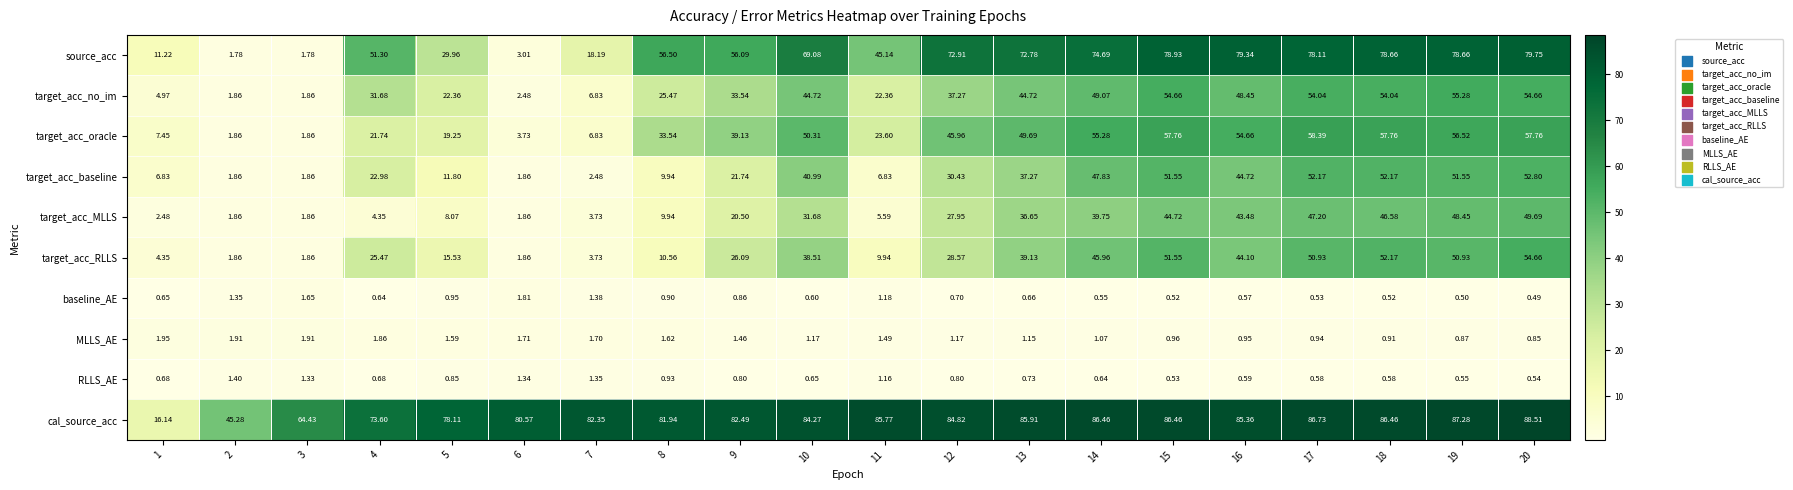

Is the value of source_acc at 4 greater than the value of target_acc_MLLS at 15?

Yes